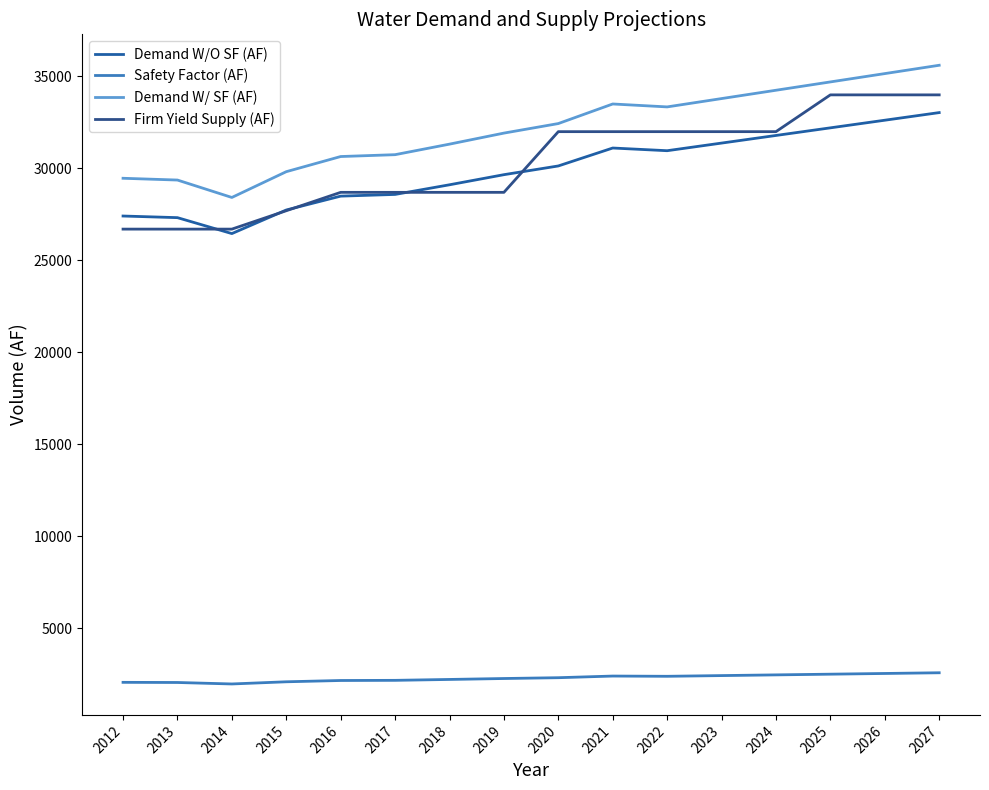

Rank the categories by Firm Yield Supply (AF) value from highest to lowest.

2025, 2026, 2027, 2020, 2021, 2022, 2023, 2024, 2016, 2017, 2018, 2019, 2015, 2012, 2013, 2014